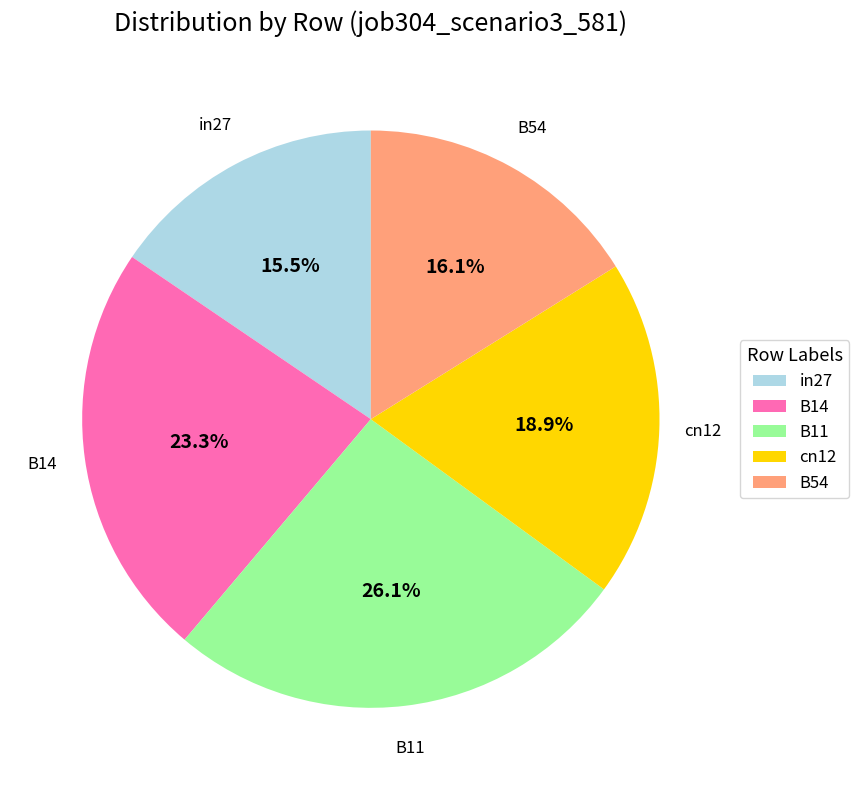

What percentage is the cn12 slice, to the nearest percent?

19%